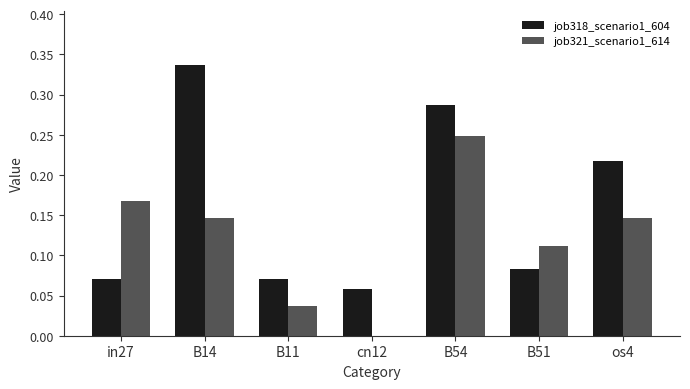

Between B54 and os4, which series saw the biggest shift?

job321_scenario1_614